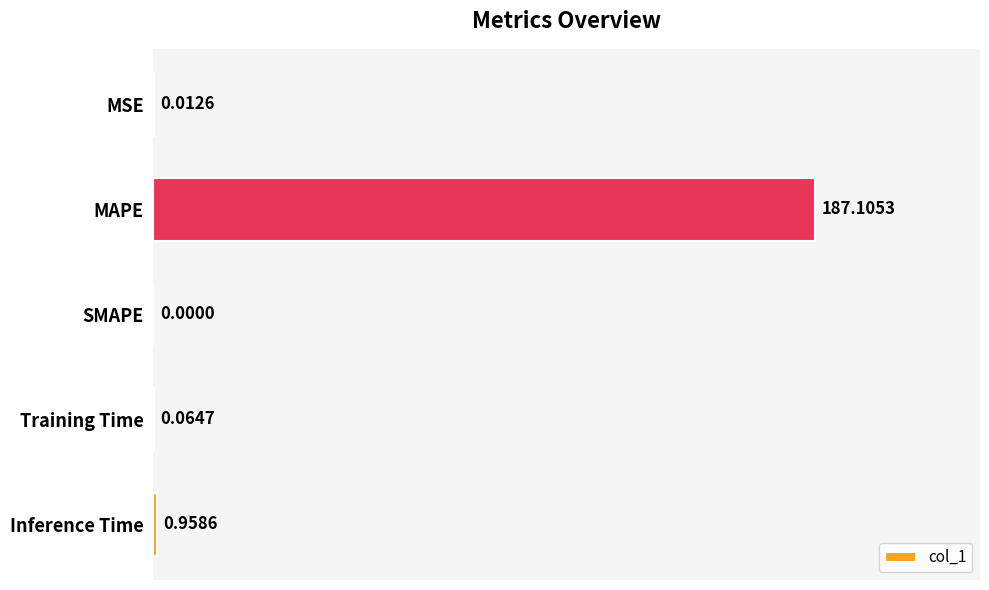

How many categories are shown in the chart?

5